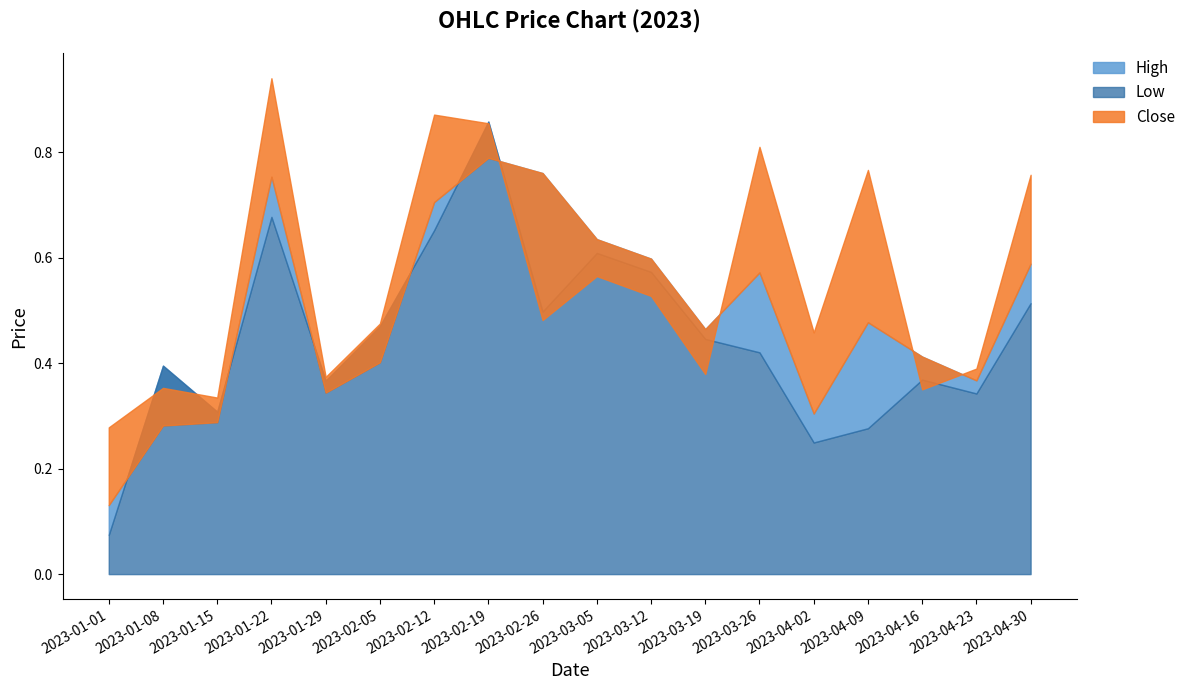

Does the chart display data point markers on the line(s)?

No